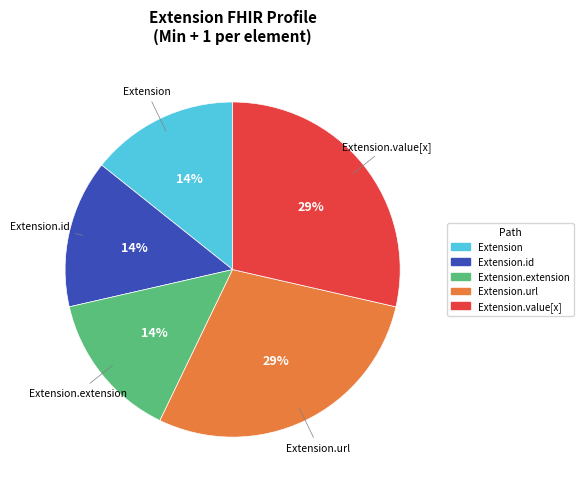

How many segments does this pie chart have?

5